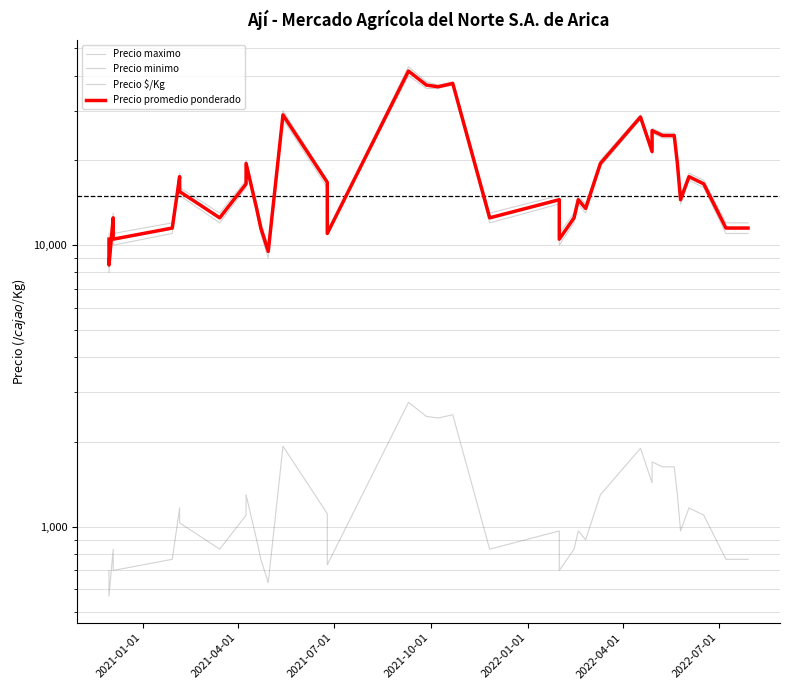

Is the value of Precio $/Kg at 29 greater than the value of Precio minimo at 34?

No